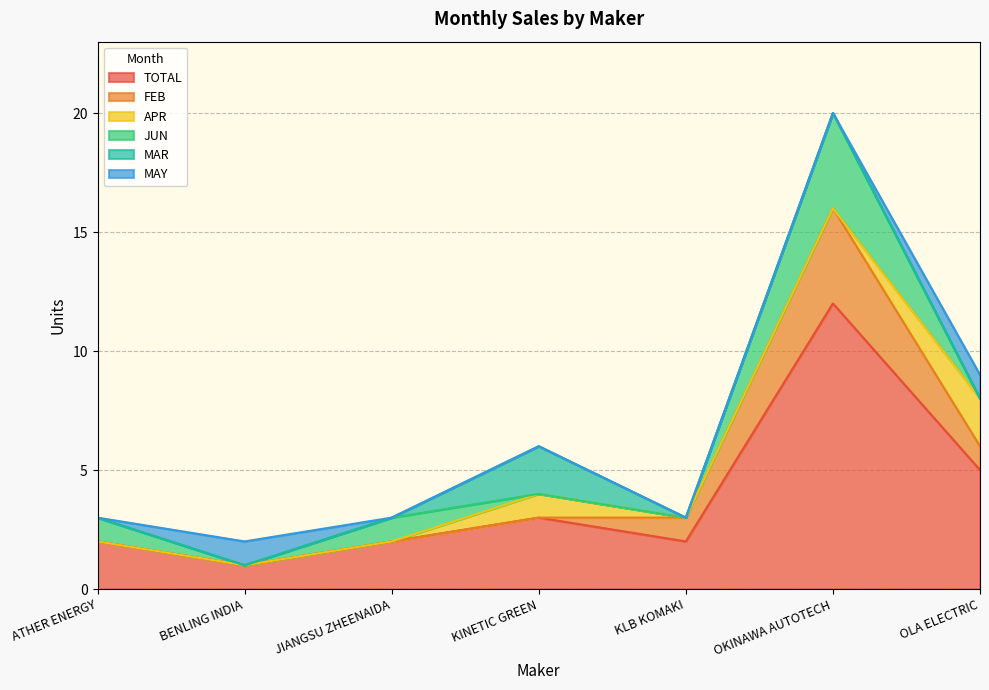

How many series are shown in this chart?

6